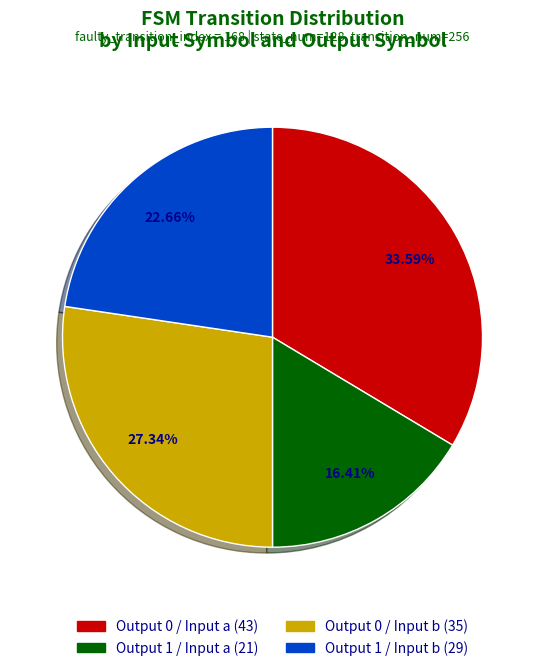

Count the number of slices in the pie.

4